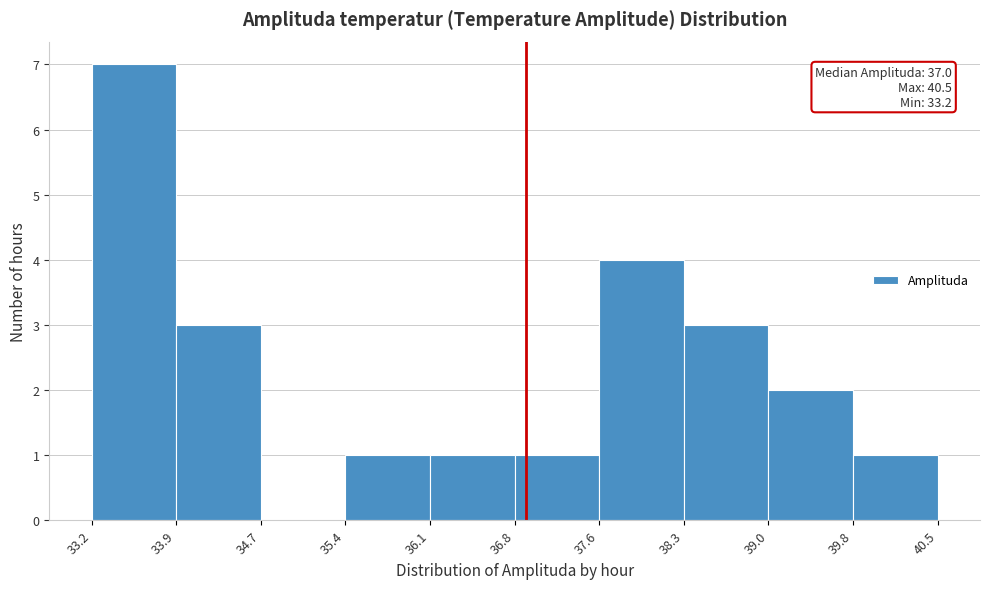

Which range on the x-axis has the tallest bar?

33.2 to 33.9